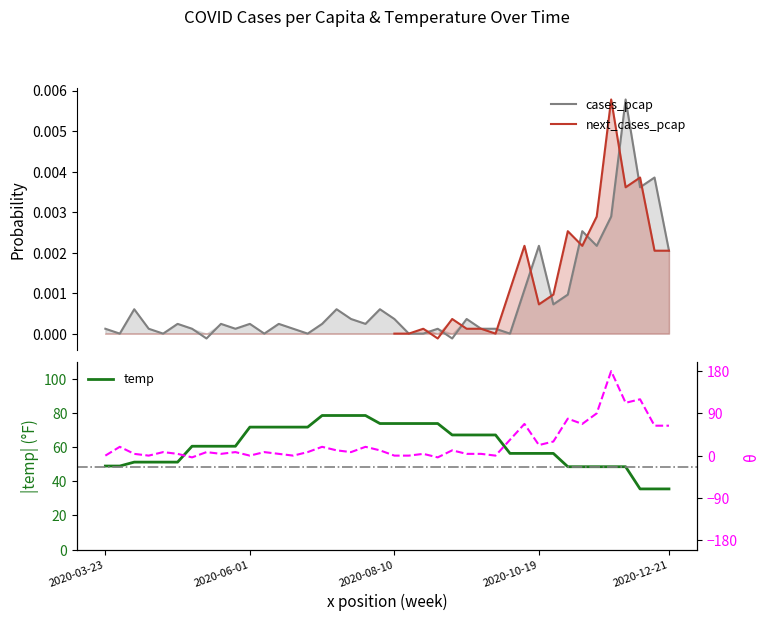

What is the difference between the next_cases_pcap (scaled) values at 11 and 38?

56.2